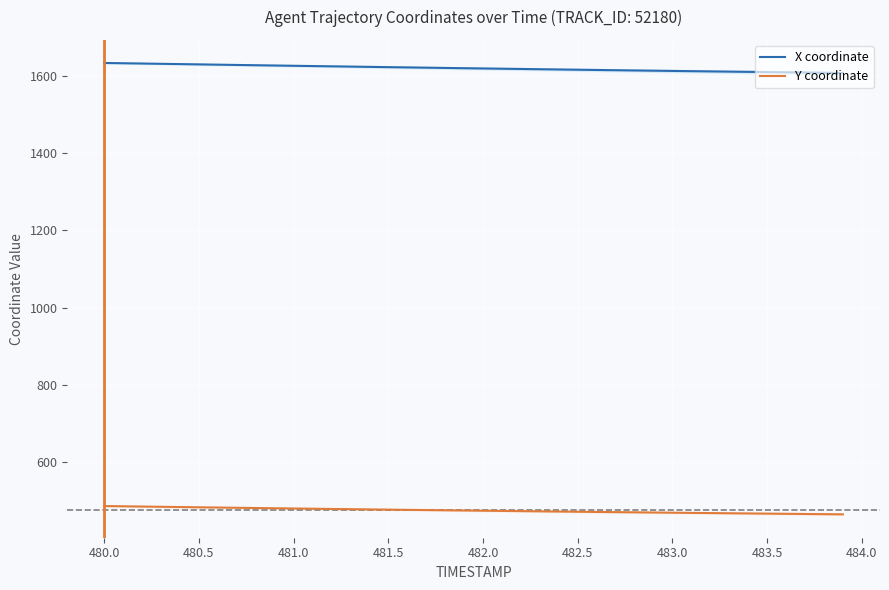

True or false: X coordinate and Y coordinate cross at least once.

False